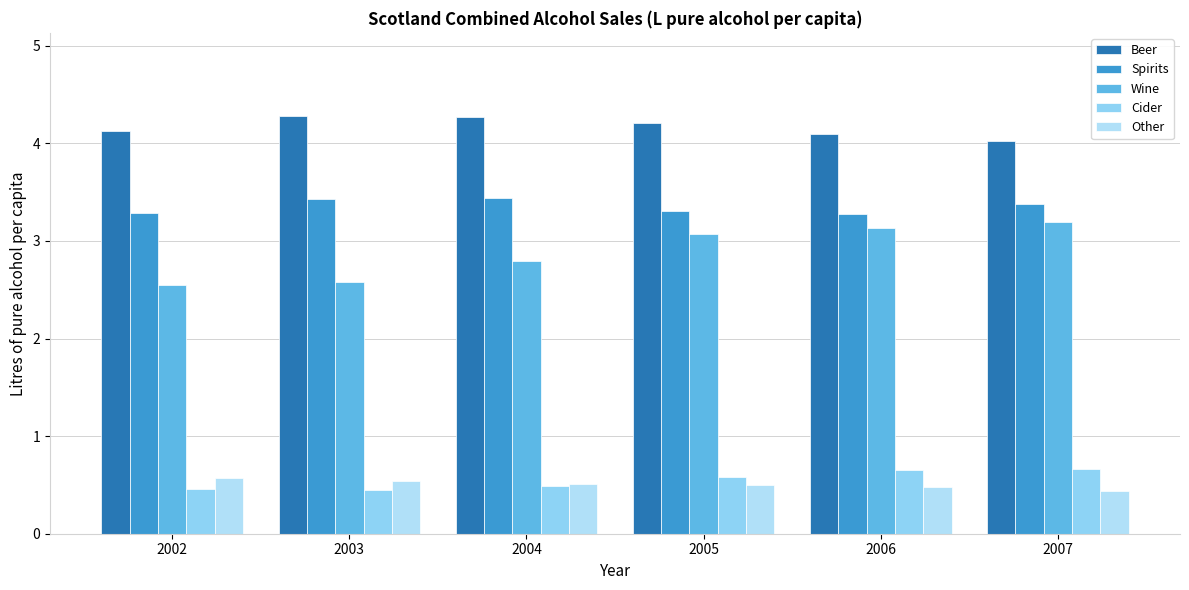

Does the chart contain stacked bars?

No